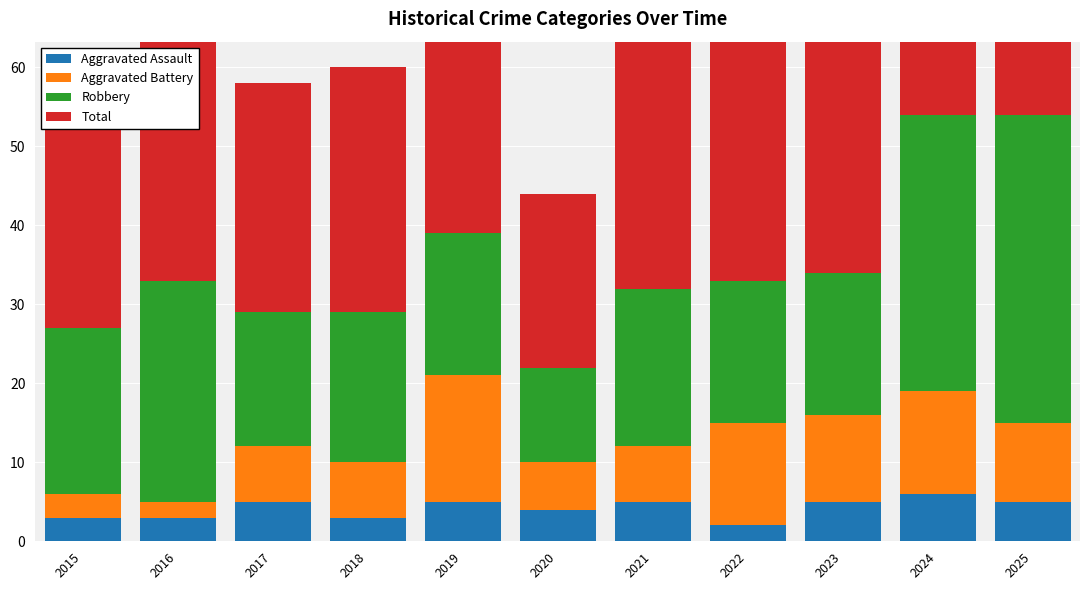

At 2025, list the series in order from smallest to largest.

Aggravated Assault, Aggravated Battery, Robbery, Total